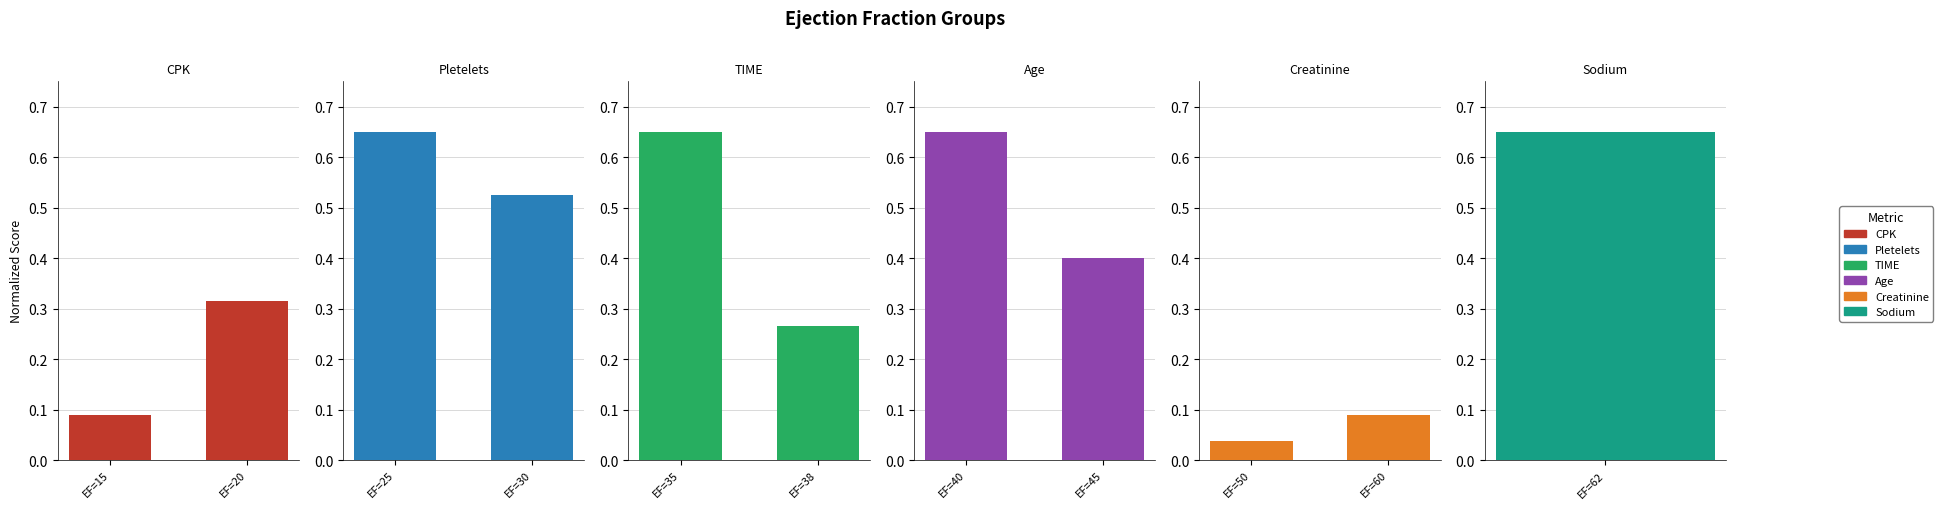

What is the value of the TIME bar at the 2nd from the left?

0.3